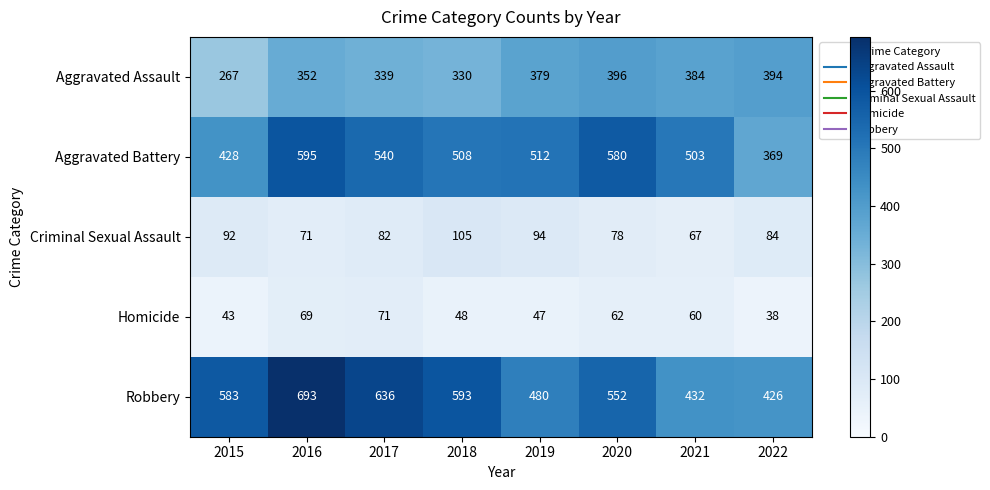

What is the spread (max minus min) of values at 2018?

545